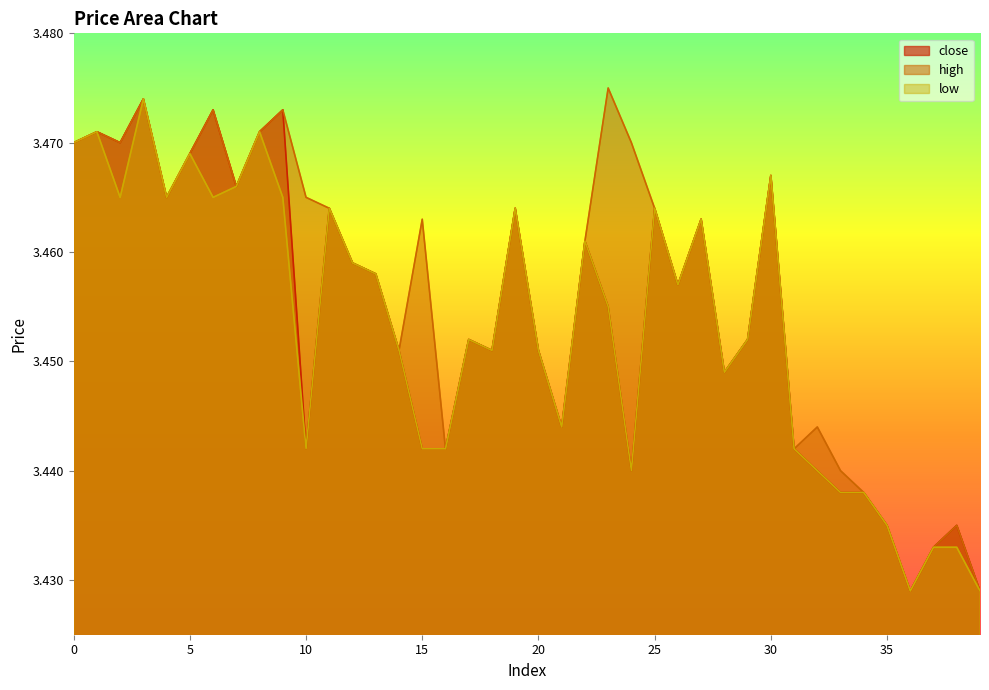

What is the value of the high point at the 34th from the left?

3.4